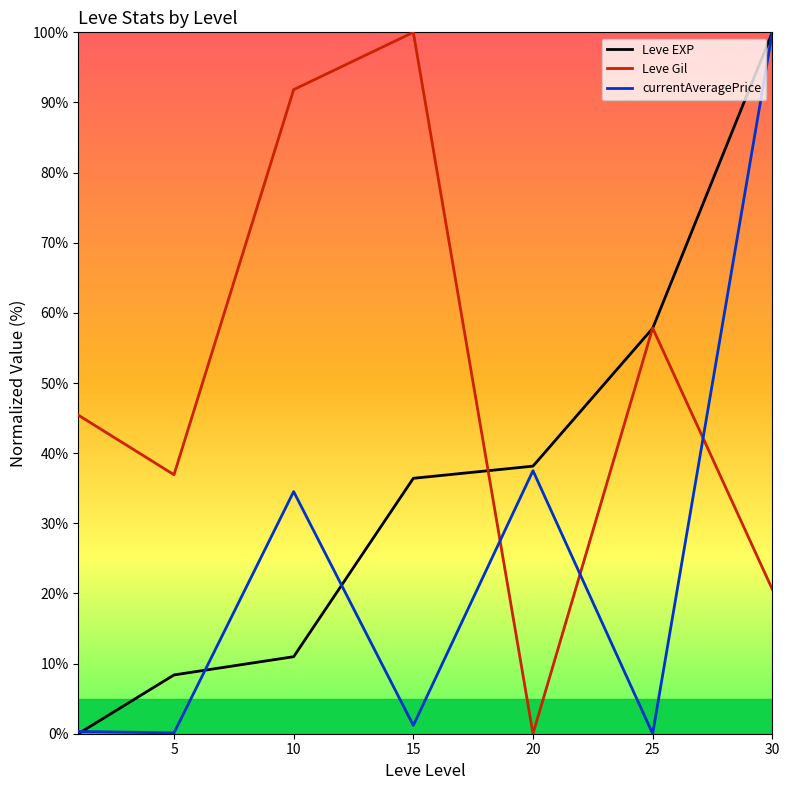

How many times do Leve Gil and currentAveragePrice cross each other?

3